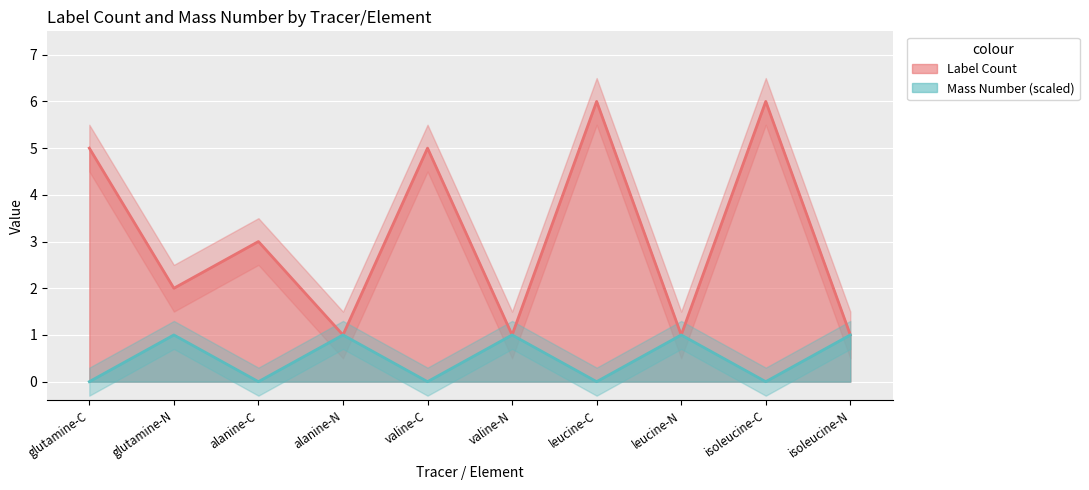

What is the difference between the maximum and second lowest values in the Label Count series?

5